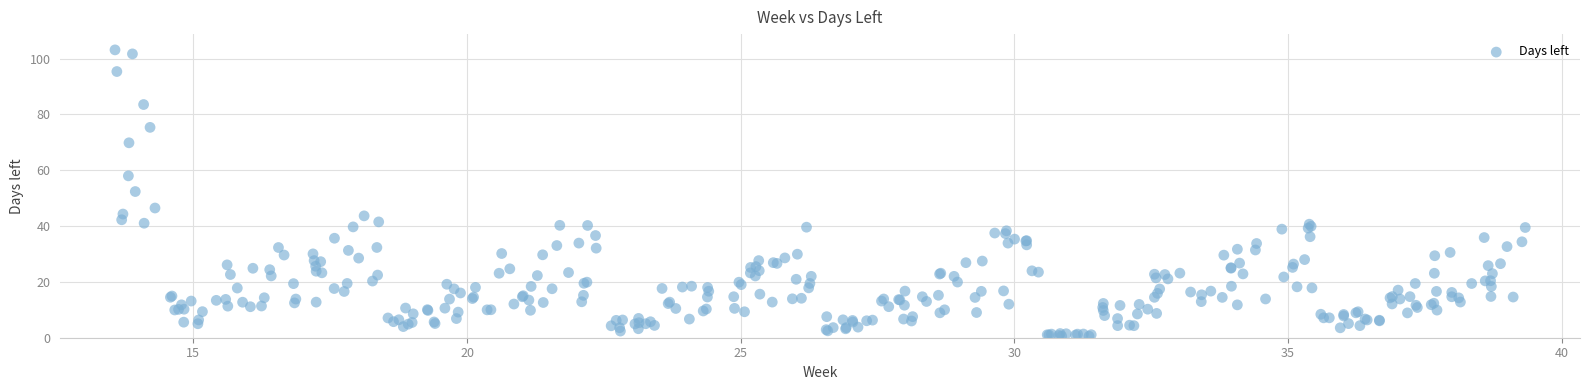

What Y value in the scatter plot is closest to 51?

52.4